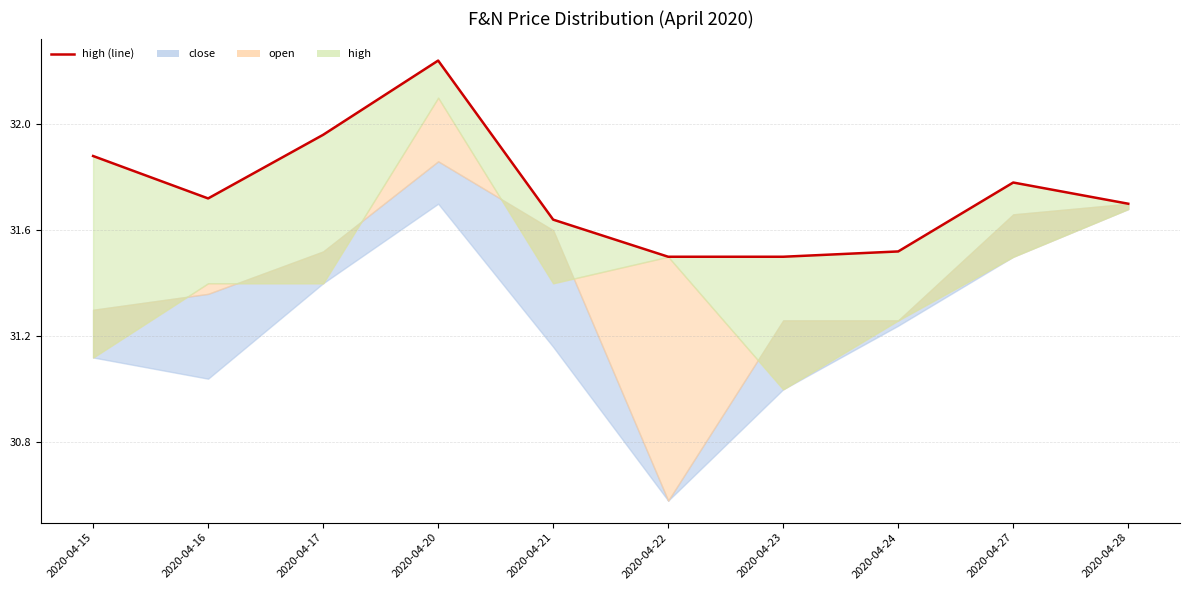

At which category does the chart reach its peak across all series?

2020-04-20